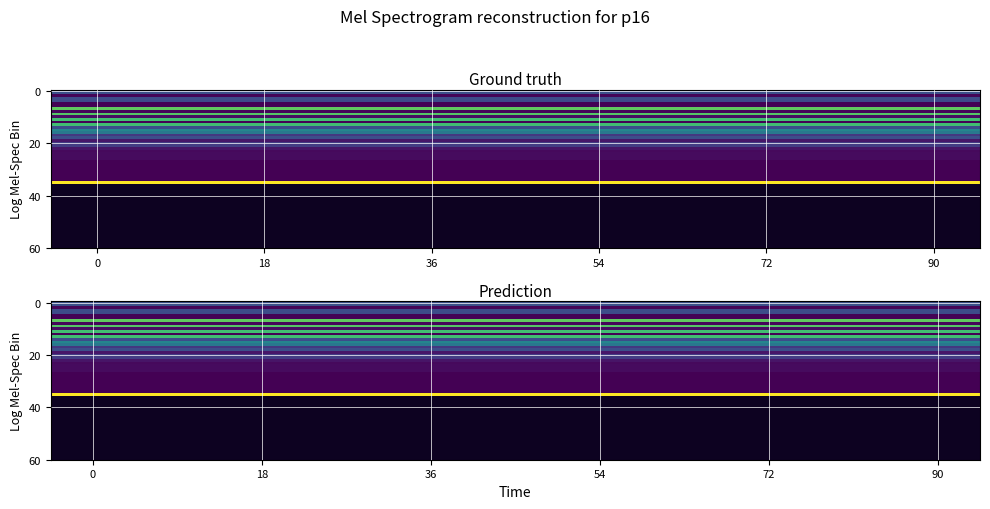

Count the number of data series in this chart.

36